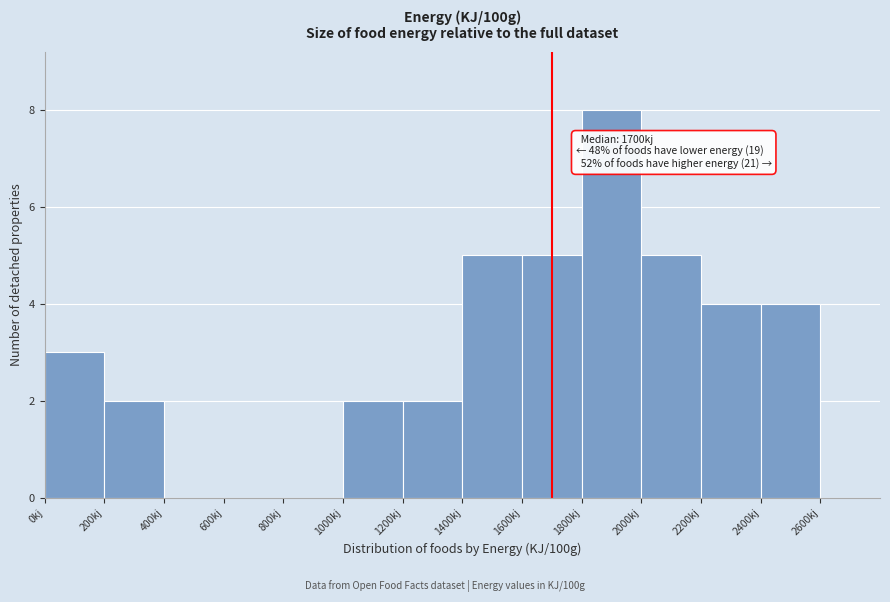

Which range on the x-axis has the tallest bar?

1800 to 2000